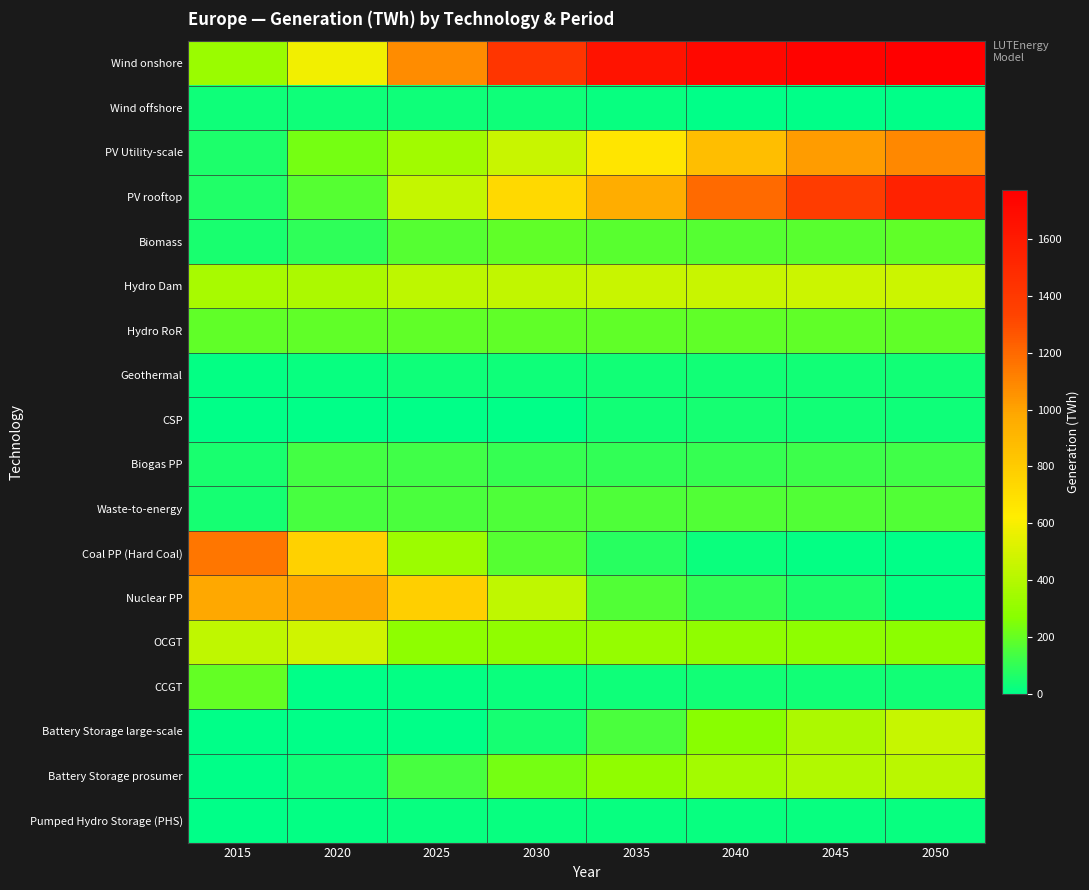

At which category is the sum across all series the highest?

2050